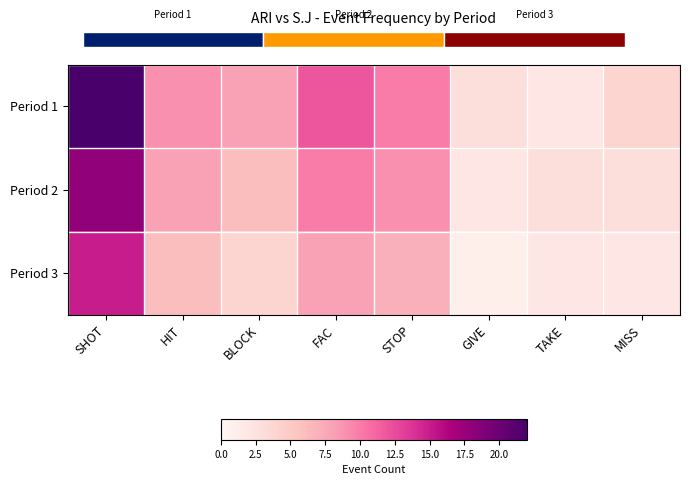

Which series has the widest spread of values?

Period 1